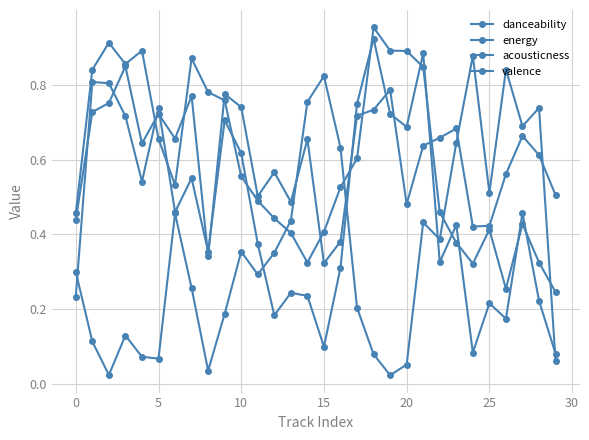

True or false: danceability and energy cross at least once.

True